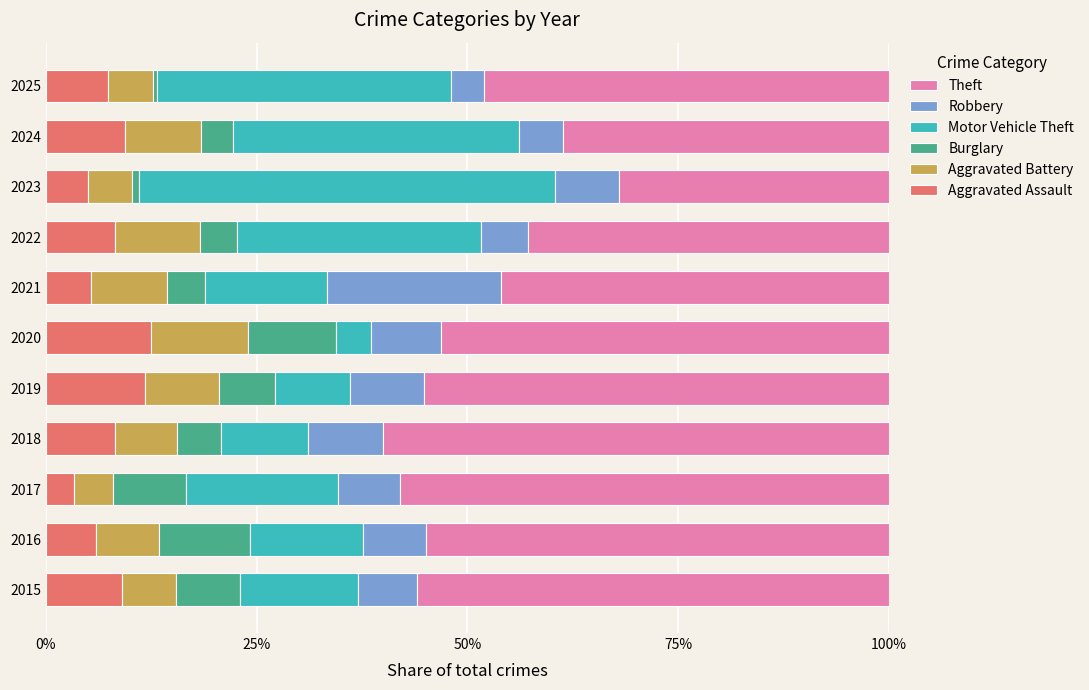

What is the total value across all series at 2015?

100.0